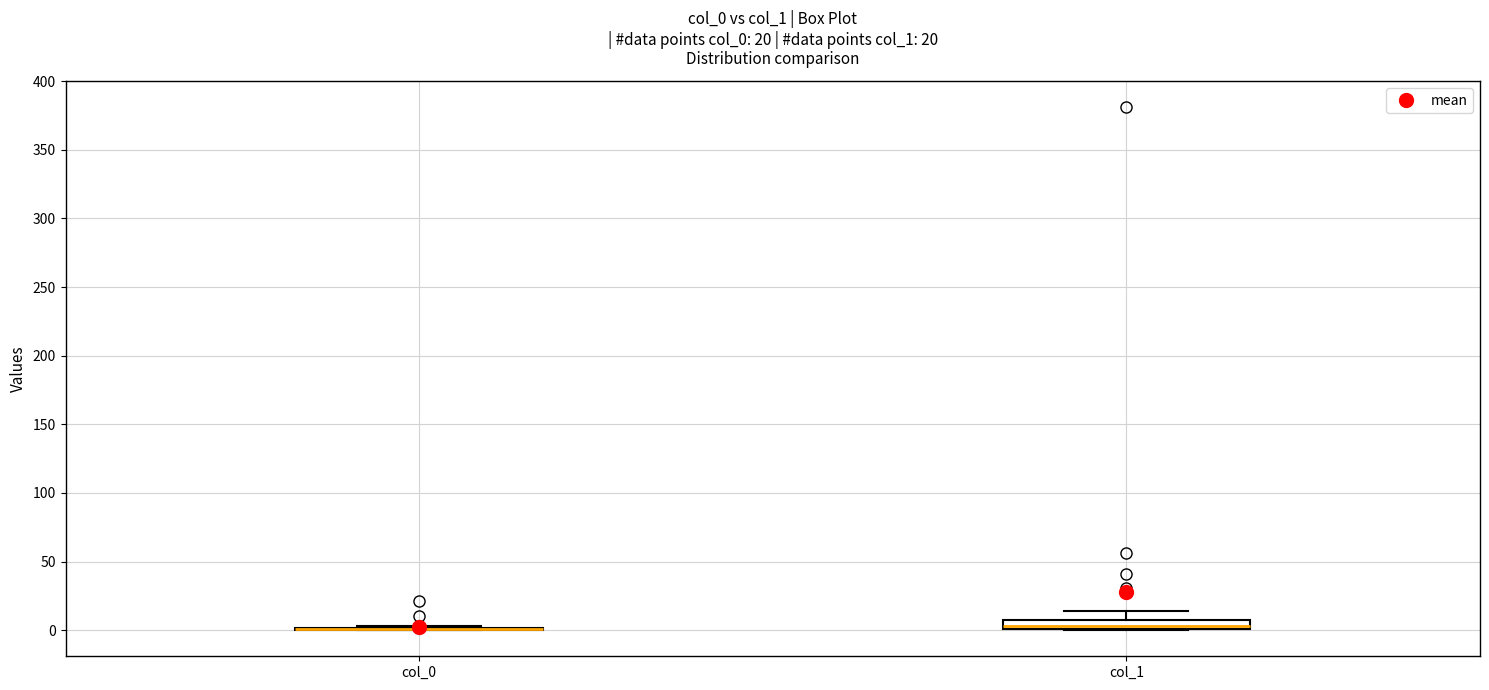

Comparing the boxes themselves (not the whiskers), which one is the tallest?

col_1